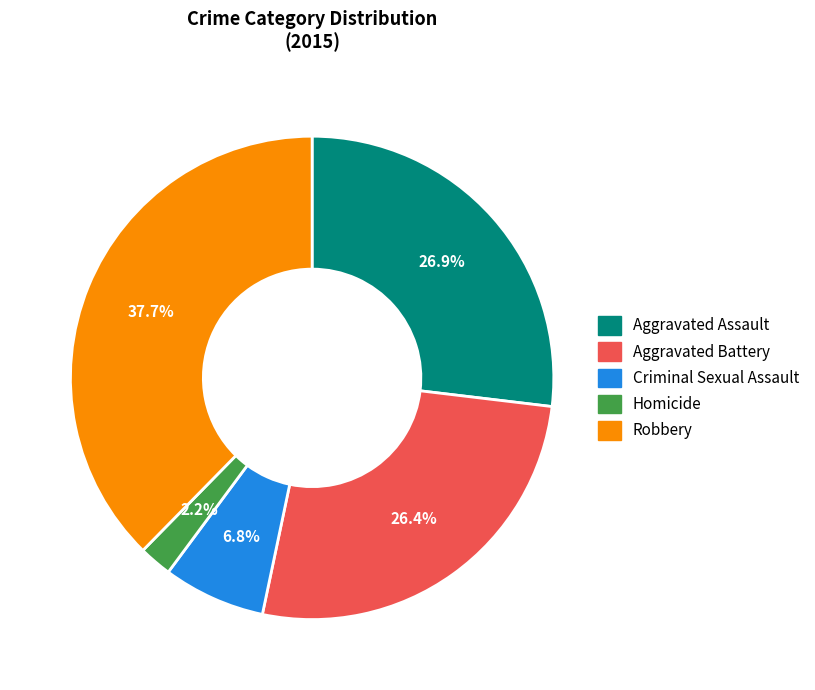

What percentage is NOT represented by Criminal Sexual Assault?

93.2%